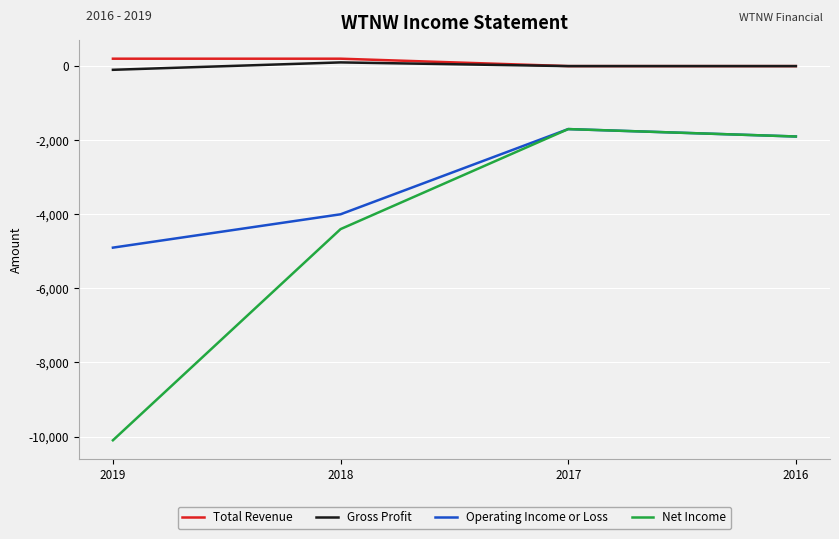

True or false: Net Income and Gross Profit cross at least once.

False